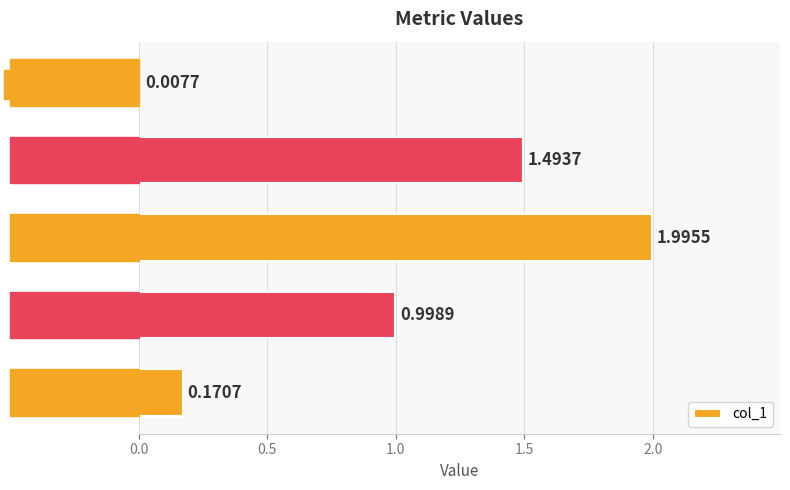

Rank the categories by value from highest to lowest.

SMAPE, Training Time, MAPE, MSE, Inference Time